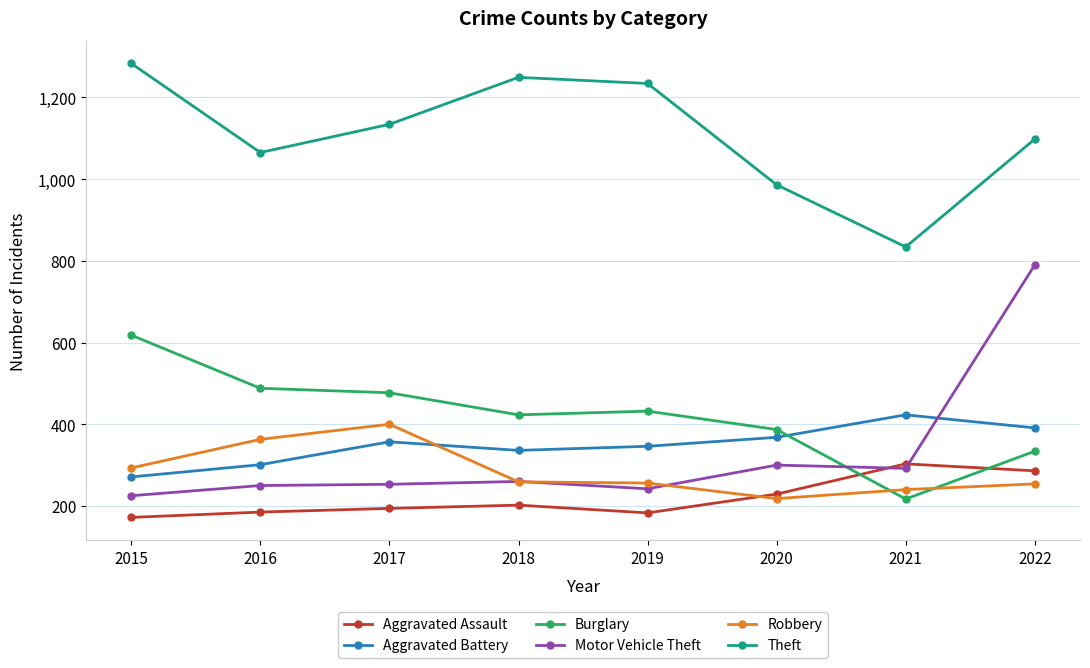

True or false: Aggravated Assault and Theft intersect in this chart.

False